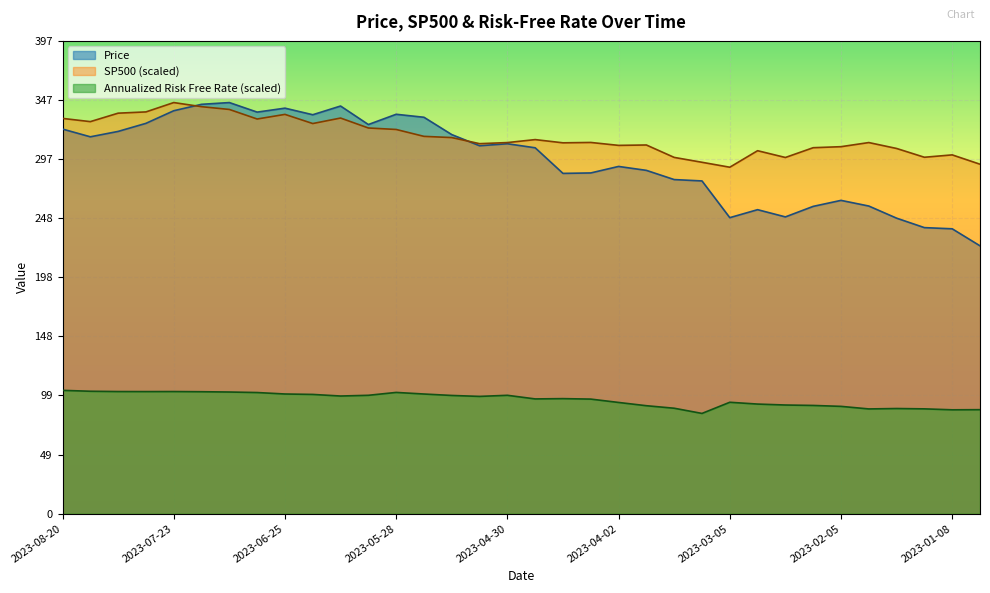

Reading left to right, list all the values displayed in this chart.

Price: 2023-08-20=323.0	2023-08-13=316.5	2023-08-06=321.0	2023-07-30=327.8	2023-07-23=338.4	2023-07-16=343.8	2023-07-09=345.2	2023-07-02=337.2	2023-06-25=340.5	2023-06-18=335.0	2023-06-11=342.3	2023-06-04=326.8	2023-05-28=335.4	2023-05-21=332.9	2023-05-14=318.3	2023-05-07=309.0	2023-04-30=310.6	2023-04-23=307.3	2023-04-16=285.8	2023-04-09=286.1	2023-04-02=291.6	2023-03-26=288.3	2023-03-19=280.6	2023-03-12=279.4	2023-03-05=248.6	2023-02-26=255.3	2023-02-19=249.2	2023-02-12=258.1	2023-02-05=263.1	2023-01-29=258.4	2023-01-22=248.2	2023-01-15=240.2	2023-01-08=239.2	2023-01-01=224.9
SP500: 2023-08-20=331.9	2023-08-13=329.2	2023-08-06=336.3	2023-07-30=337.4	2023-07-23=345.2	2023-07-16=341.8	2023-07-09=339.5	2023-07-02=331.4	2023-06-25=335.3	2023-06-18=327.6	2023-06-11=332.2	2023-06-04=323.9	2023-05-28=322.6	2023-05-21=316.9	2023-05-14=315.8	2023-05-07=310.7	2023-04-30=311.6	2023-04-23=314.1	2023-04-16=311.4	2023-04-09=311.7	2023-04-02=309.3	2023-03-26=309.6	2023-03-19=299.2	2023-03-12=295.1	2023-03-05=290.9	2023-02-26=304.8	2023-02-19=299.1	2023-02-12=307.3	2023-02-05=308.2	2023-01-29=311.7	2023-01-22=306.7	2023-01-15=299.3	2023-01-08=301.3	2023-01-01=293.5
Annualized risk free rate: 2023-08-20=103.6	2023-08-13=102.8	2023-08-06=102.6	2023-07-30=102.5	2023-07-23=102.6	2023-07-16=102.4	2023-07-09=102.2	2023-07-02=101.7	2023-06-25=100.5	2023-06-18=100.2	2023-06-11=98.8	2023-06-04=99.4	2023-05-28=101.8	2023-05-21=100.5	2023-05-14=99.3	2023-05-07=98.5	2023-04-30=99.4	2023-04-23=96.4	2023-04-16=96.6	2023-04-09=96.2	2023-04-02=93.4	2023-03-26=90.7	2023-03-19=88.6	2023-03-12=84.2	2023-03-05=93.6	2023-02-26=92.1	2023-02-19=91.3	2023-02-12=90.9	2023-02-05=90.1	2023-01-29=88.0	2023-01-22=88.3	2023-01-15=88.0	2023-01-08=87.2	2023-01-01=87.4